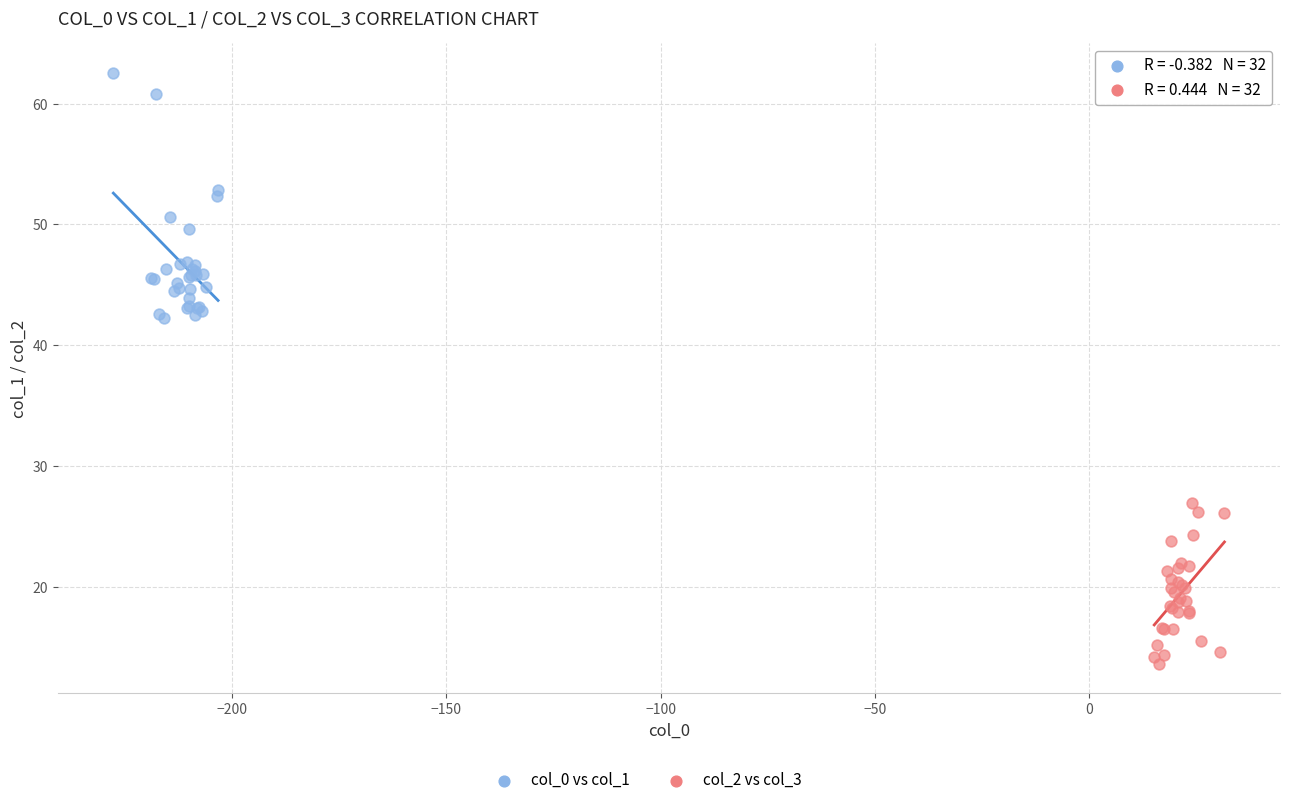

Which series contains the lowest Y value?

col_2 vs col_3